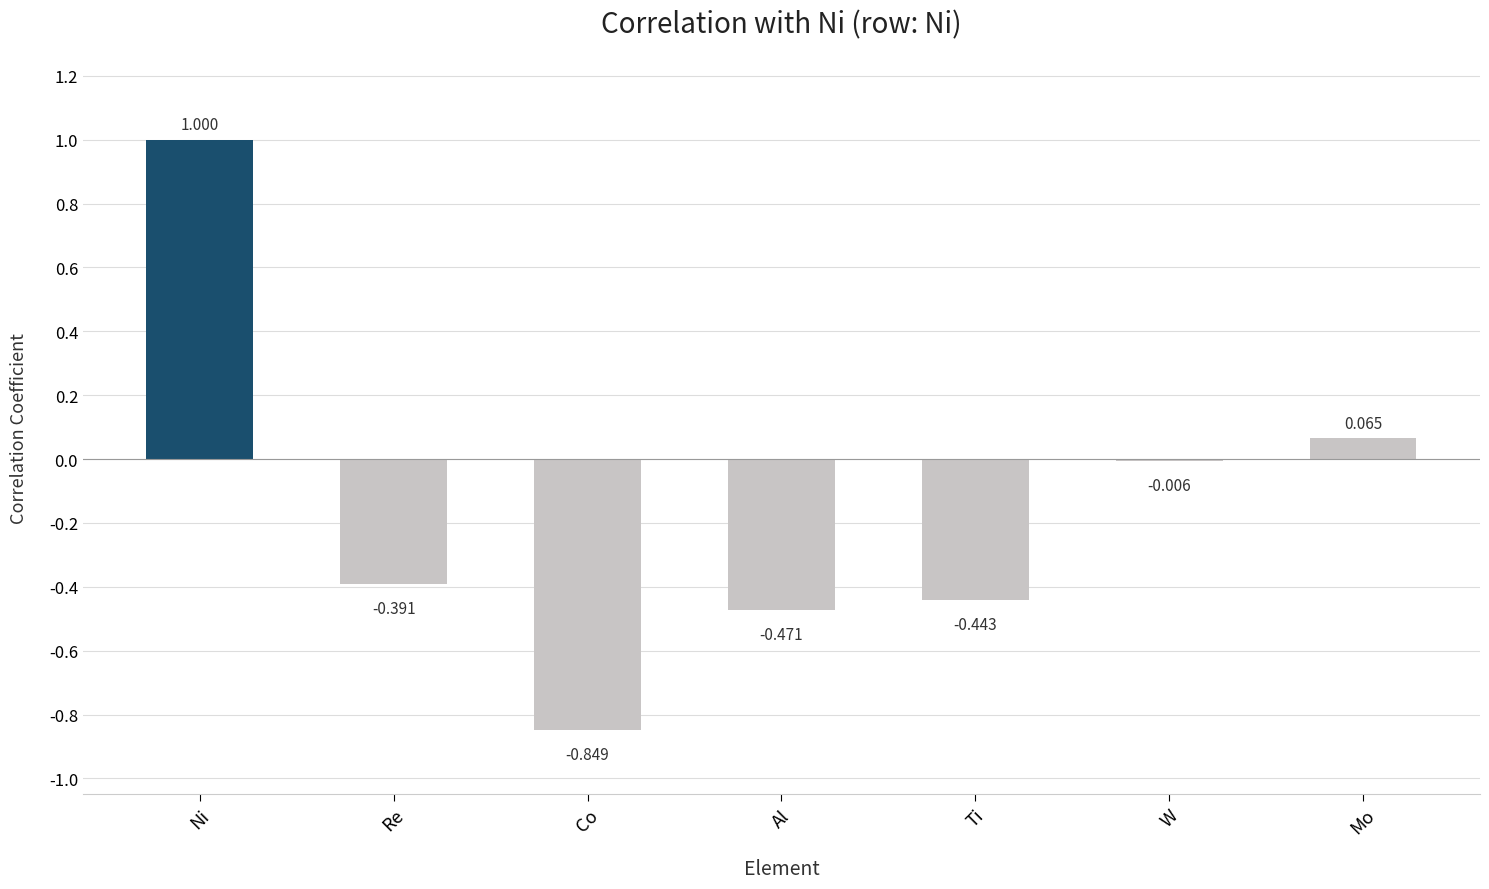

How many values are above zero?

2